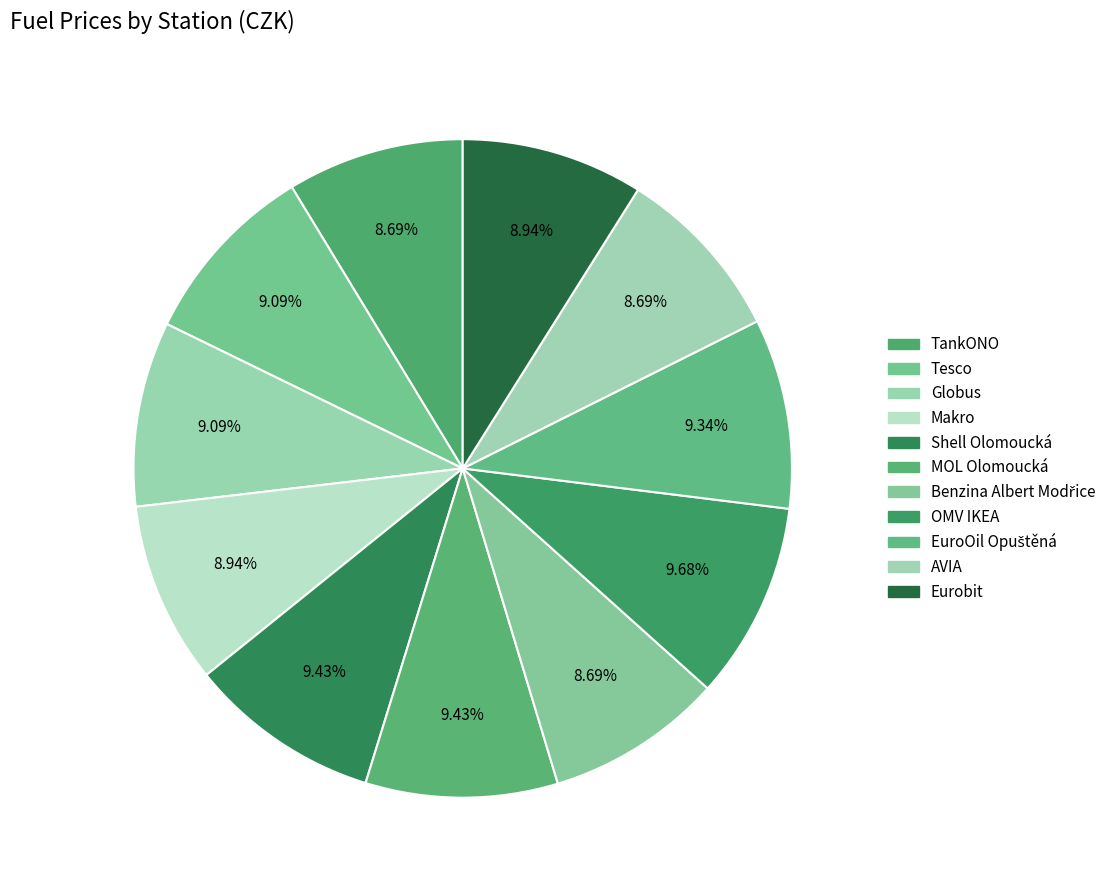

How many segments does this pie chart have?

11